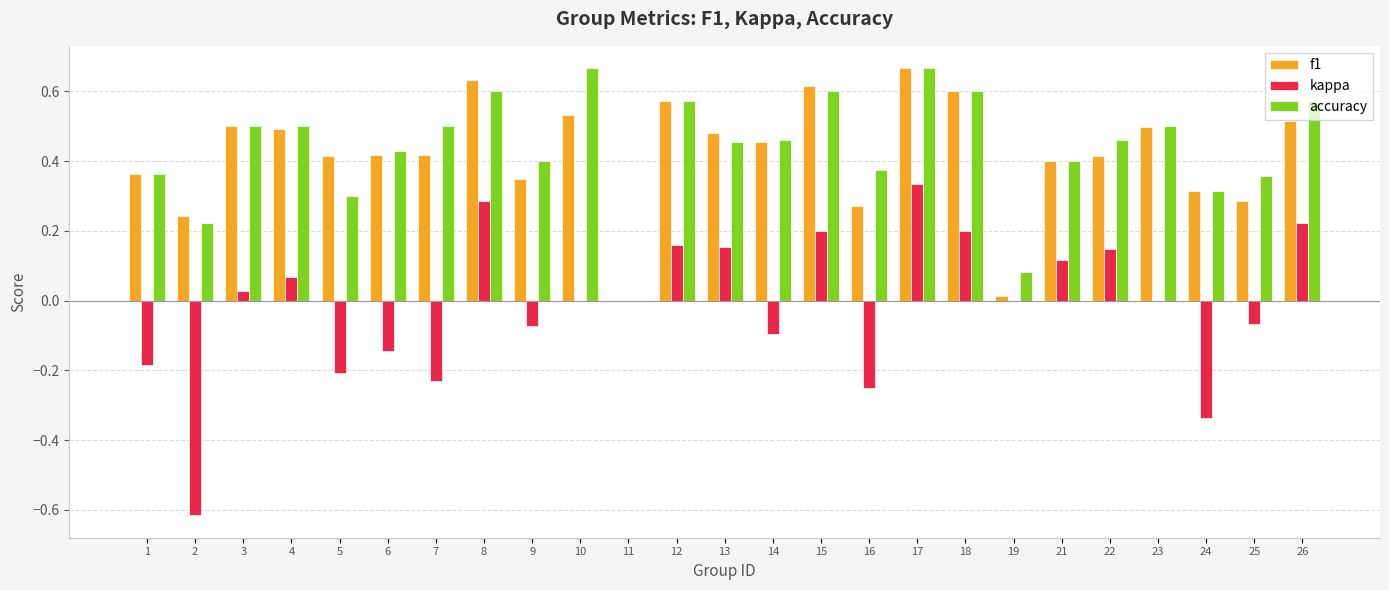

What is the total value across all series at 8?

1.5